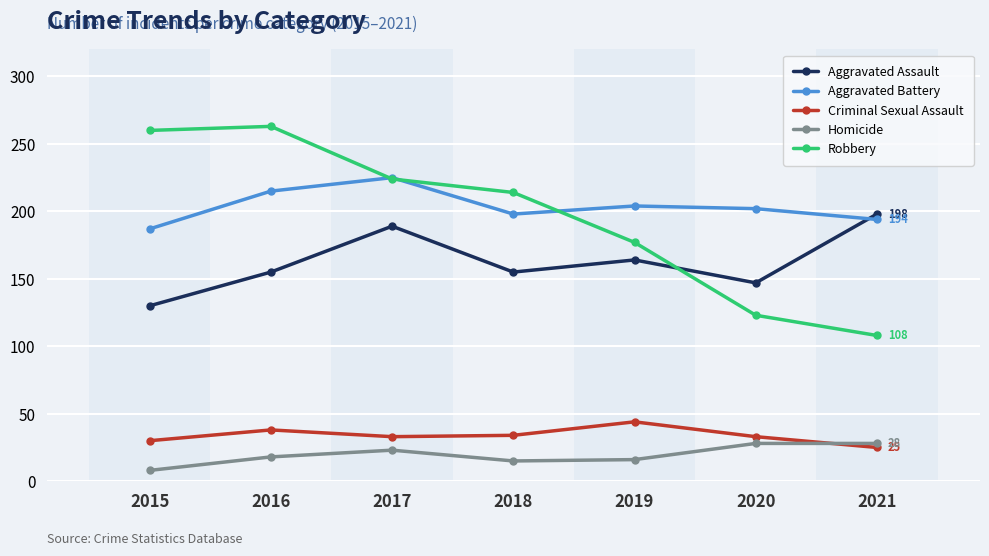

What is the value of the Aggravated Assault point at the 6th from the left?

147